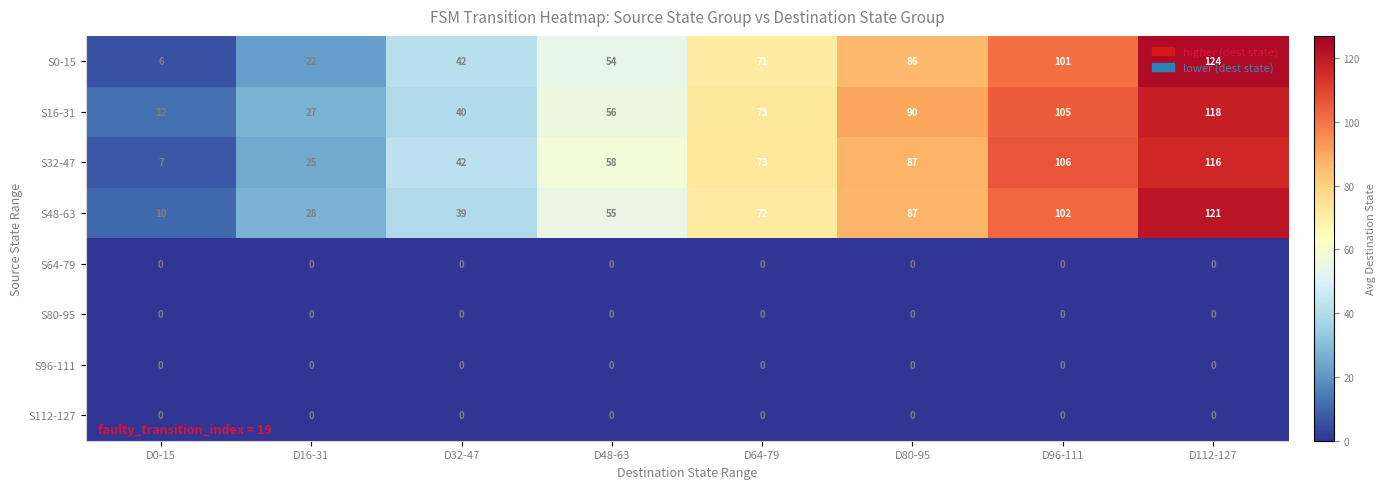

At how many categories does at least one series exceed 123?

1